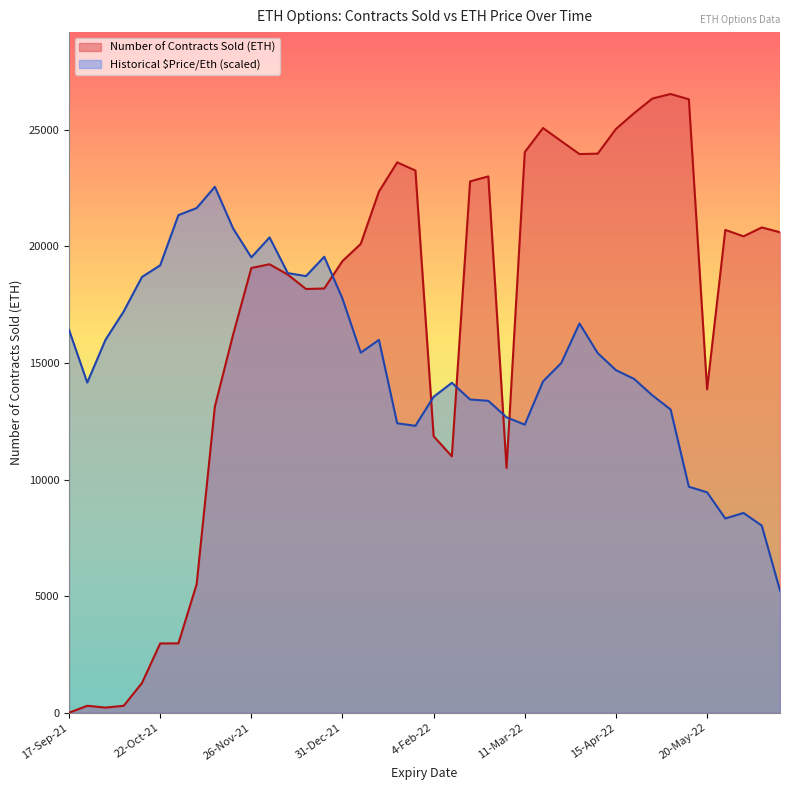

How many lines are shown in the chart?

2